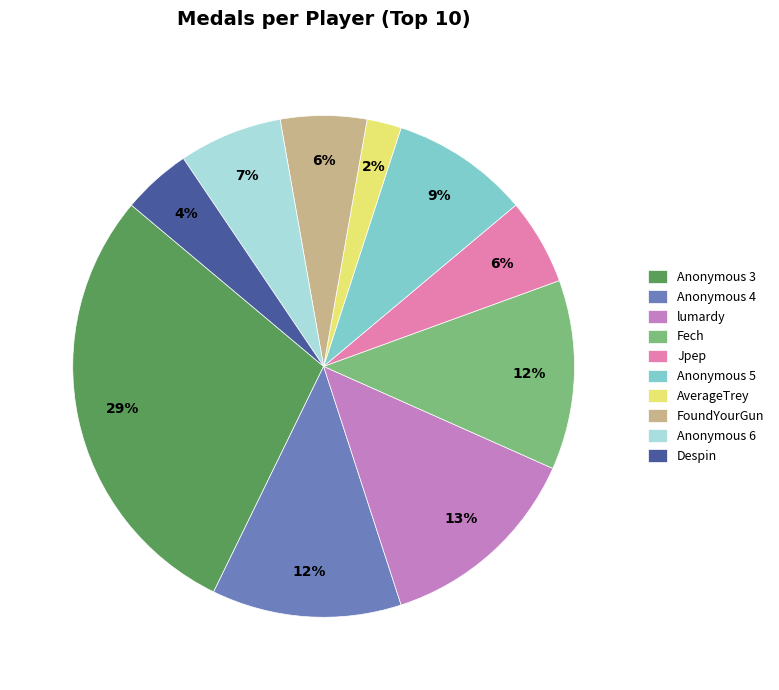

To the nearest percent, what is the difference between the Jpep and Anonymous 6 slice percentages?

1%